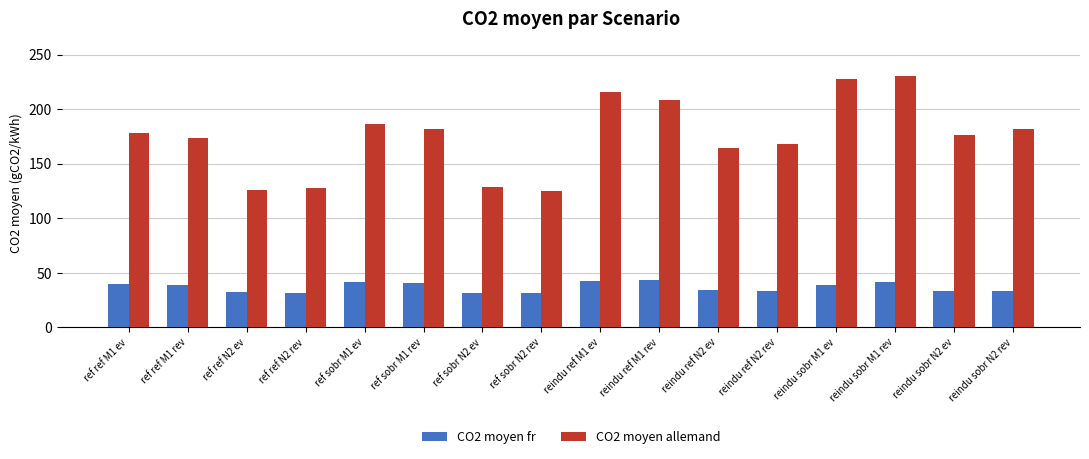

Which series has the largest total across all categories?

CO2 moyen allemand